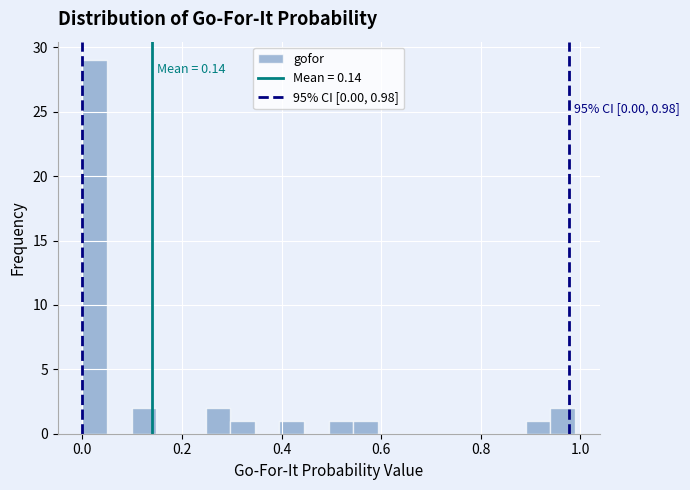

Around what value on the x-axis is the tallest bar? Give the approximate position of its centre, as read against the axis.

0.02